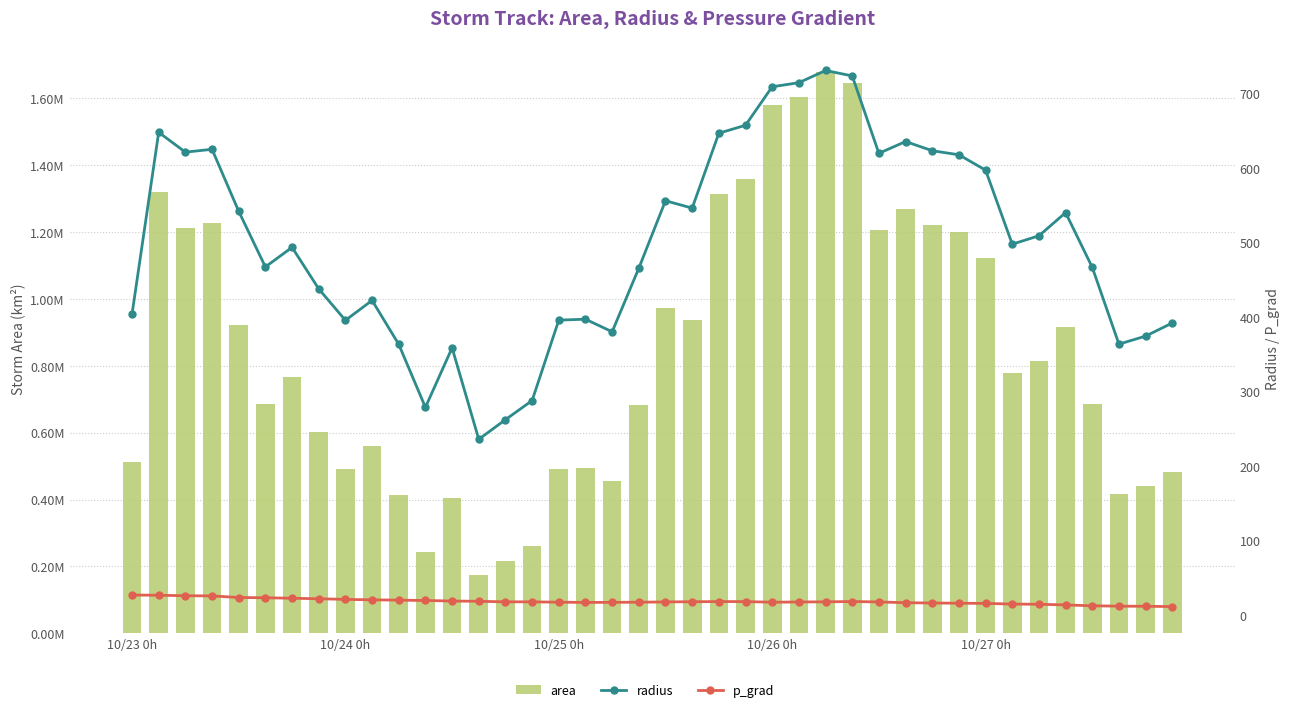

Which series has the largest total across all categories?

area